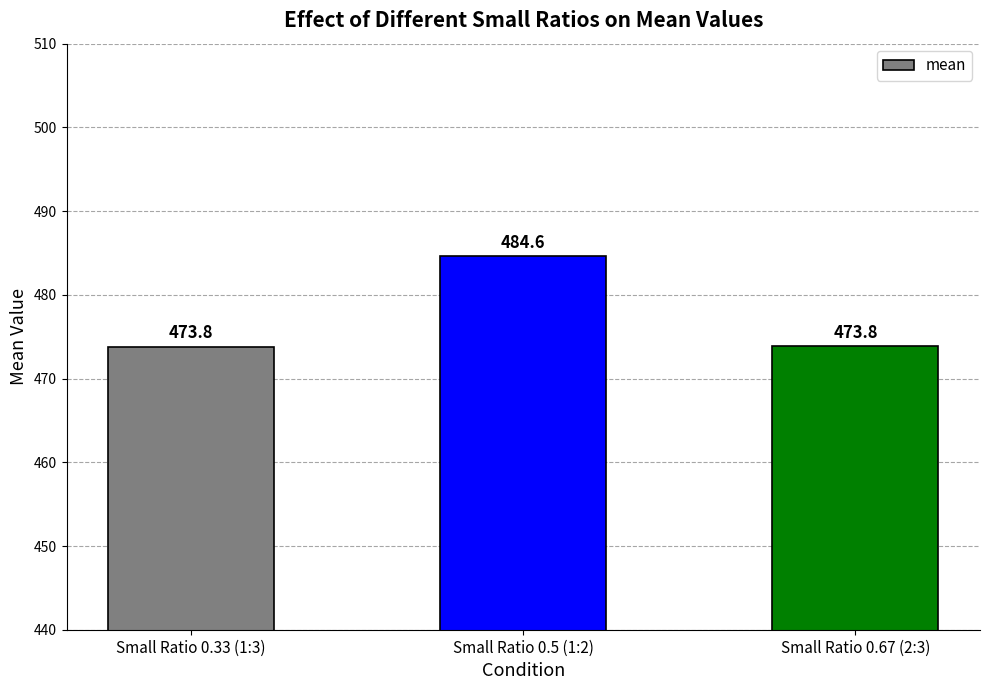

True or false: the data shows 113.0 at Small Ratio 0.67 (2:3).

False